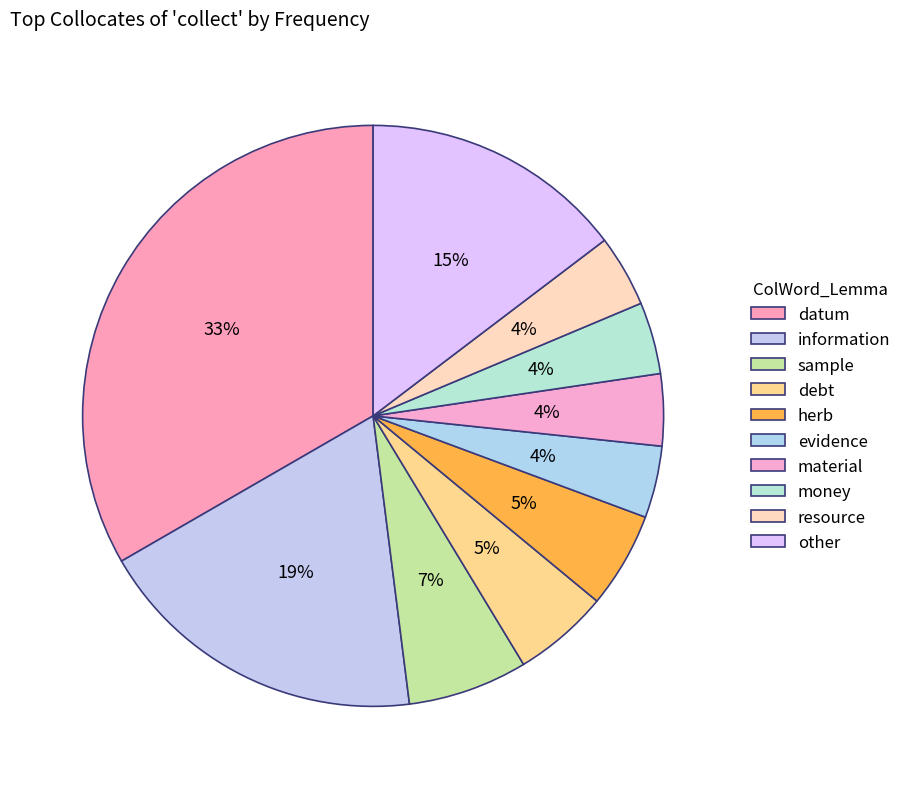

How many segments does this pie chart have?

10